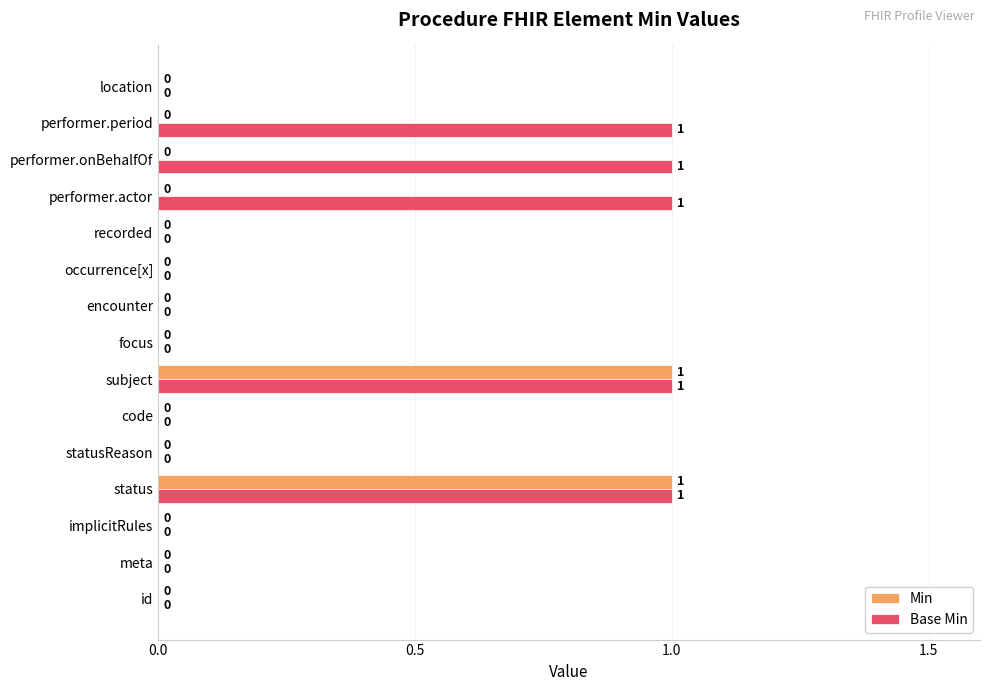

What is the highest value of the Base Min series?

1